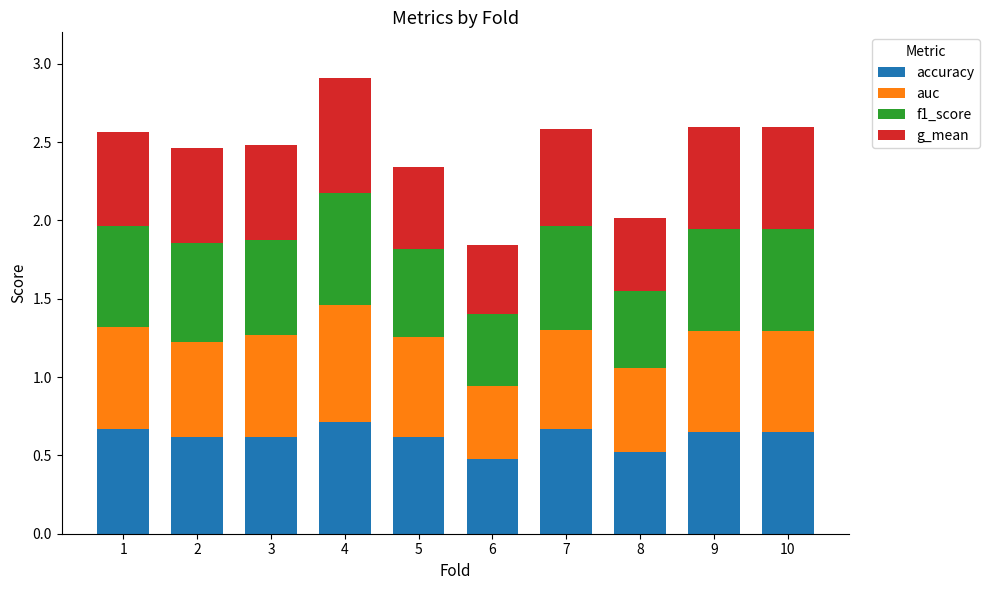

At which label does accuracy reach its minimum?

6